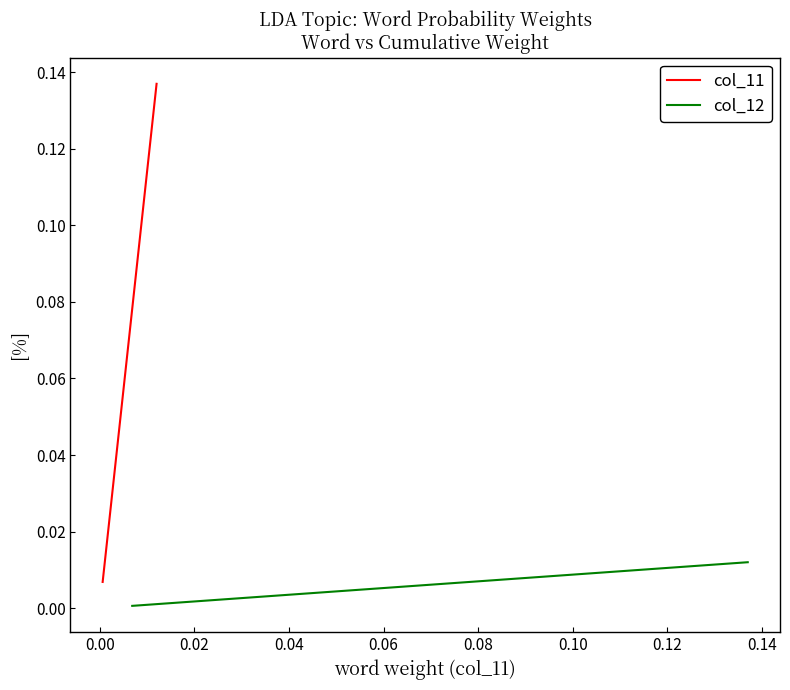

What is the highest value of the col_11 series?

0.1